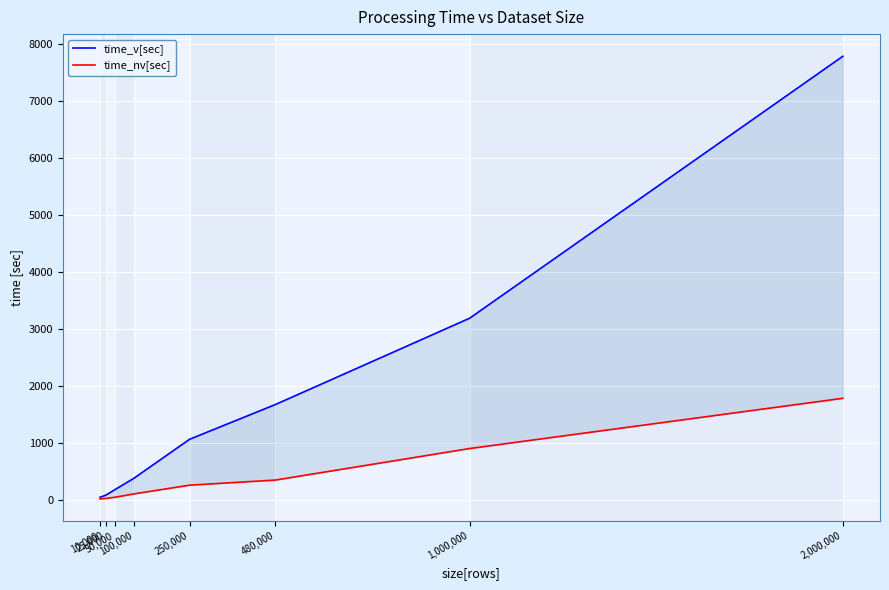

How many series are shown in this chart?

2